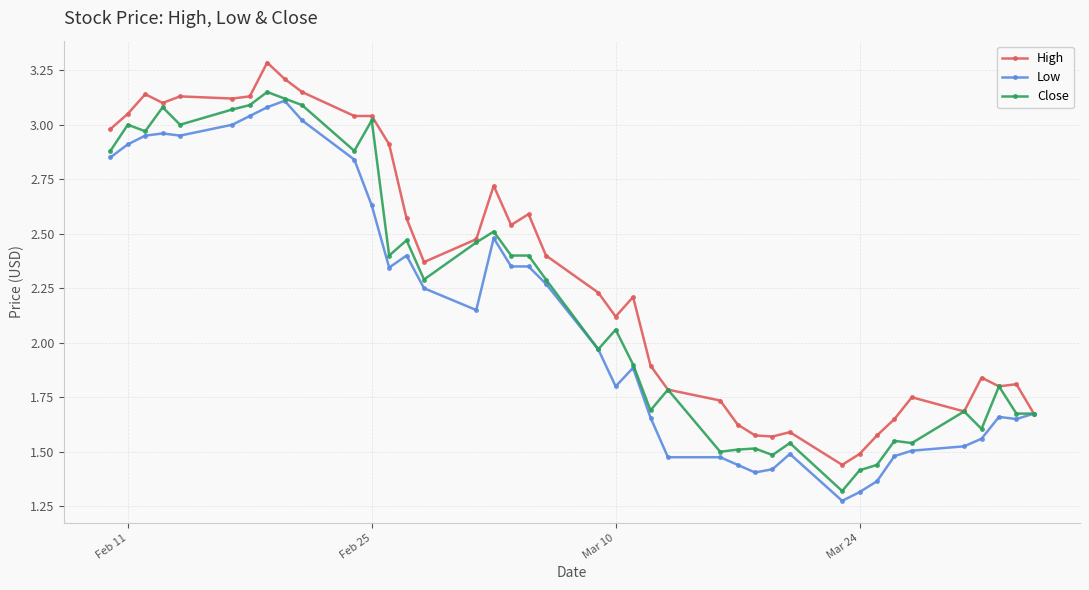

Which series has the largest total across all categories?

High